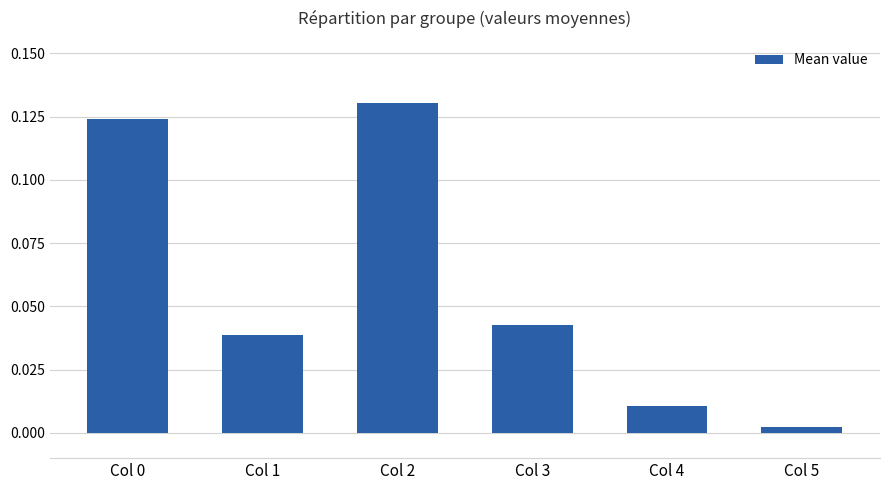

The chart shows a value of 0.1 at Col 1. True or false?

False